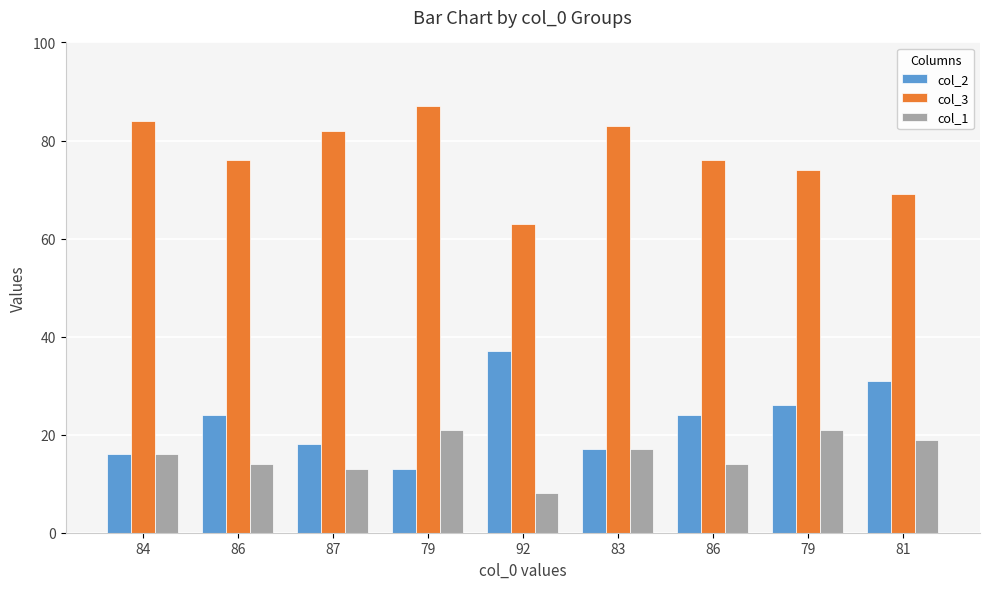

How many groups of bars are there?

9